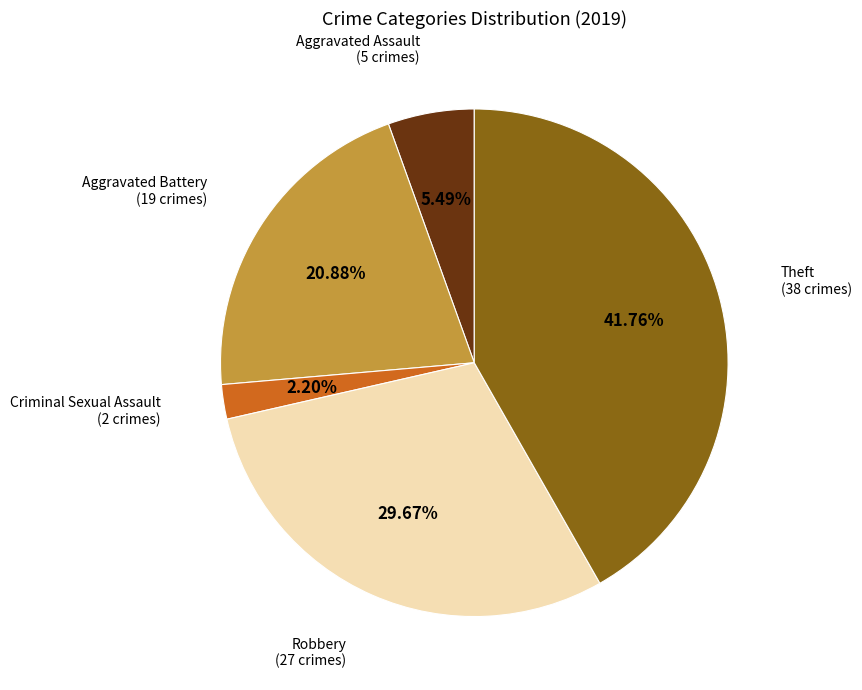

Is there any slice that represents more than half of the pie?

No